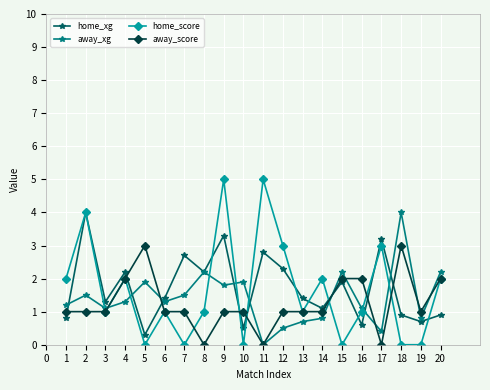

How many data points in away_xg are above 1?

14